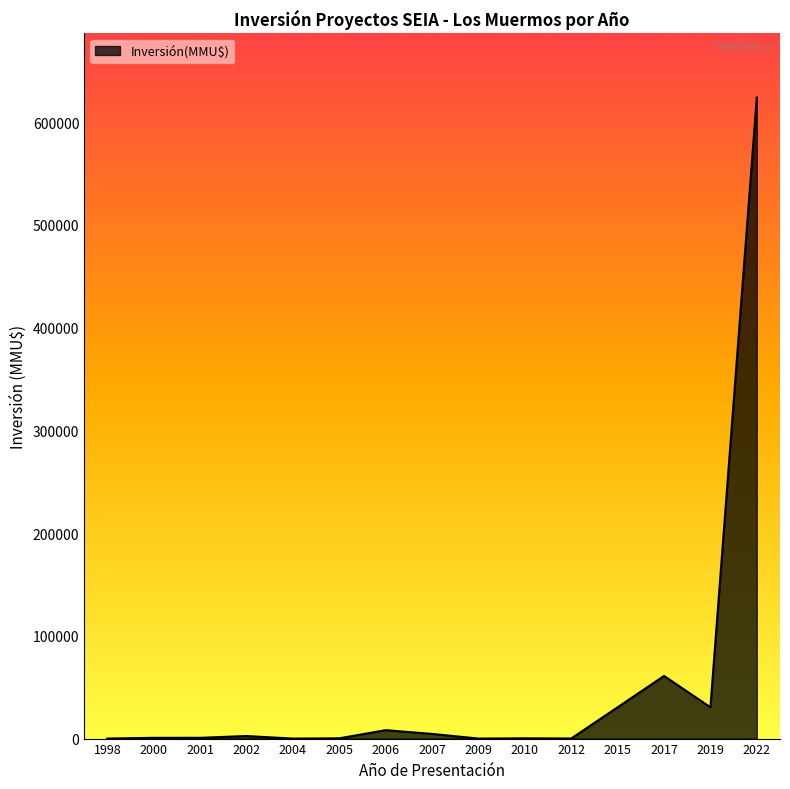

What is the average value?

50896